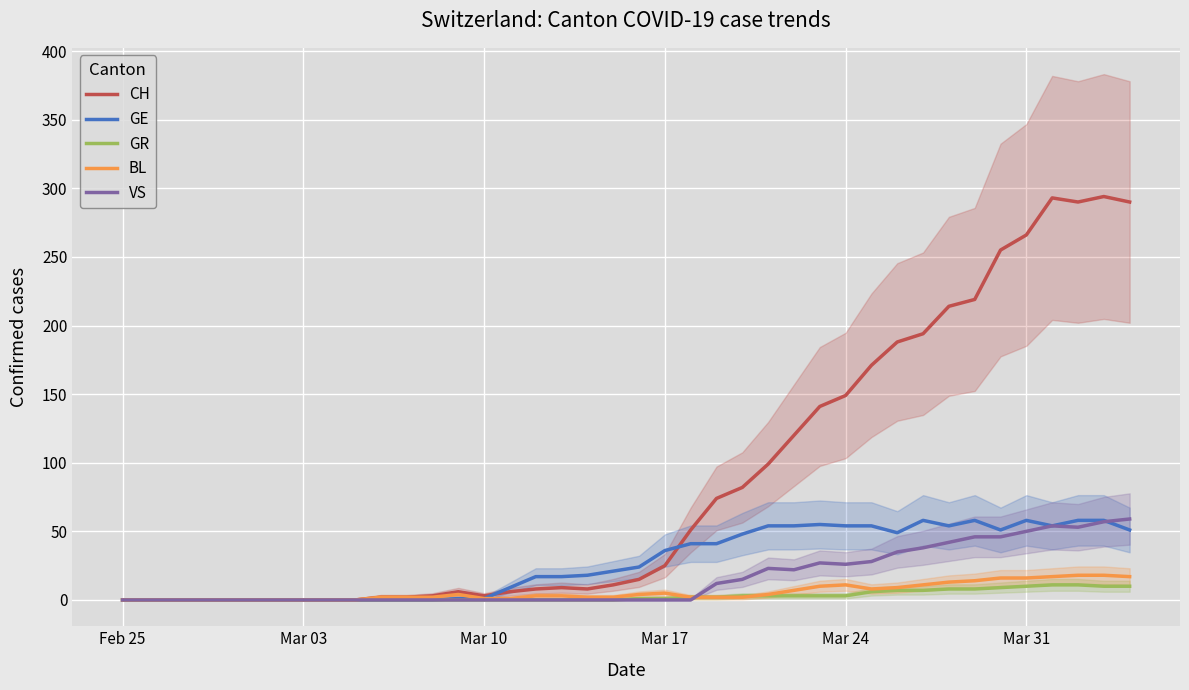

True or false: VS has a value of -21 at Mar 17.

False